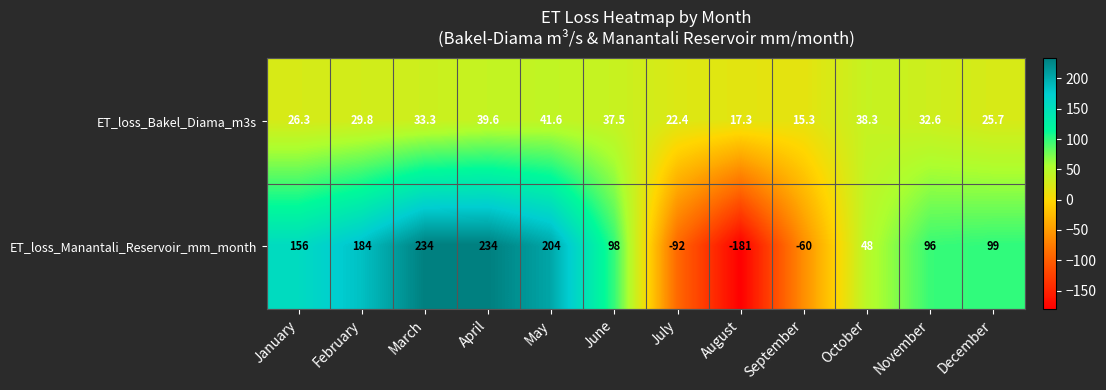

What is the total value across all series at February?

213.8